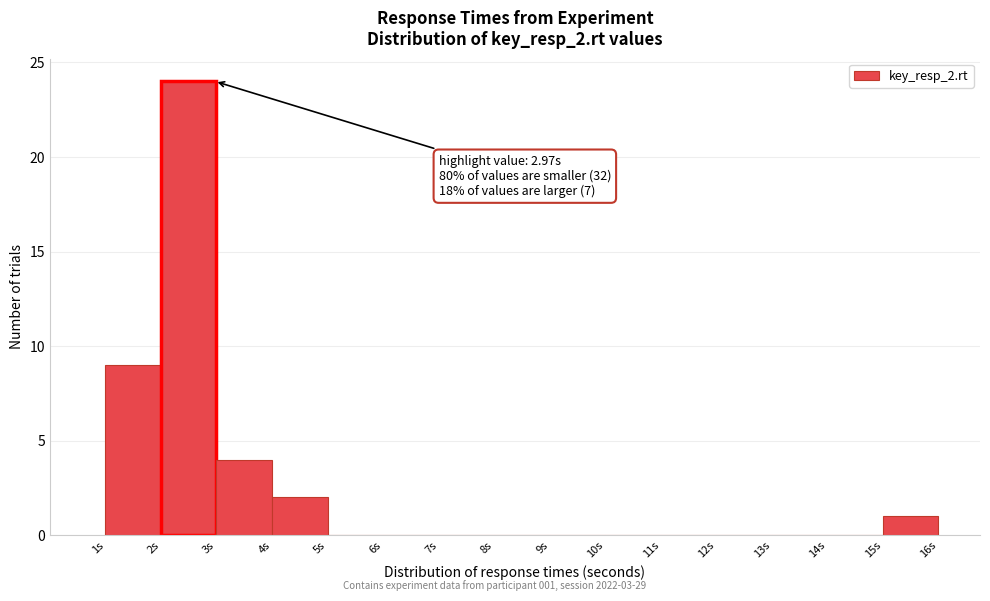

Which range on the x-axis has the tallest bar?

2 to 3